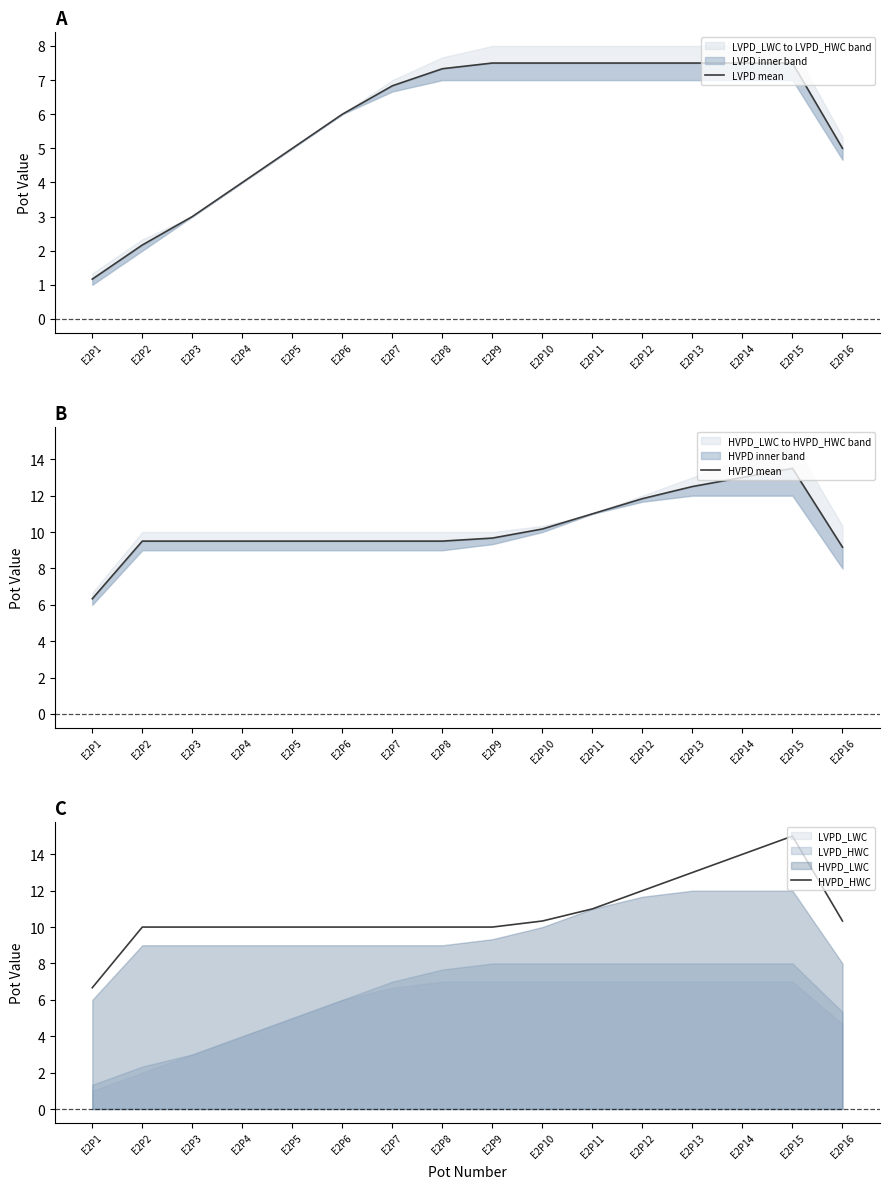

What is the maximum value for HVPD_HWC?

15.0